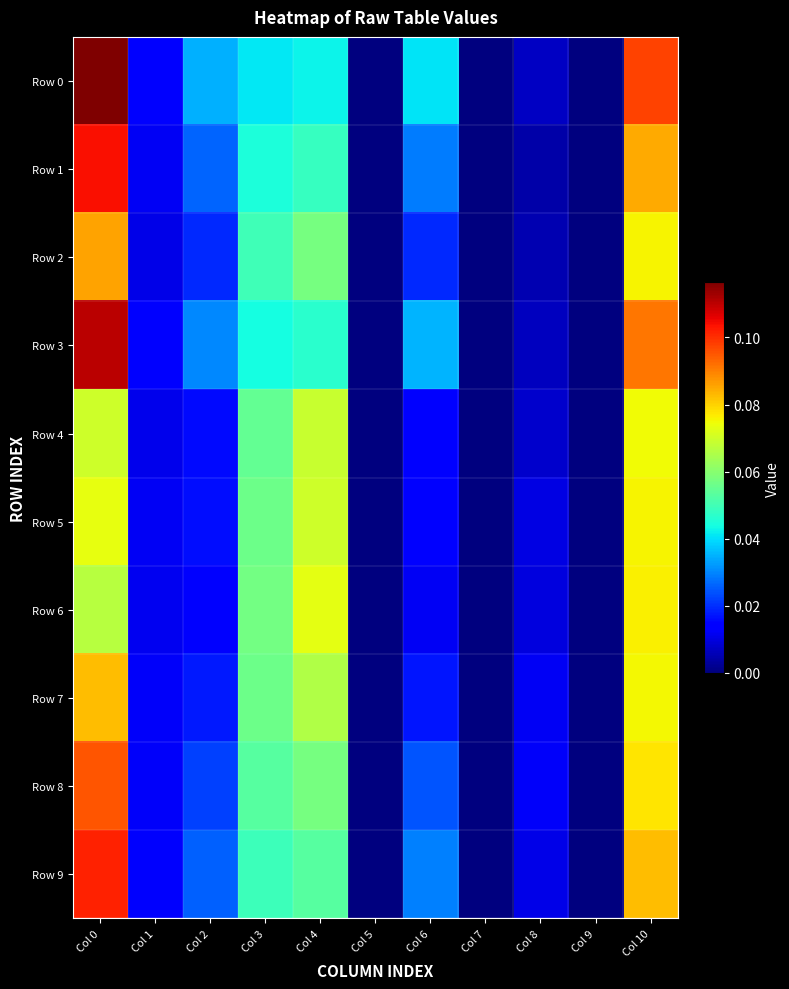

Count the number of data series in this chart.

10